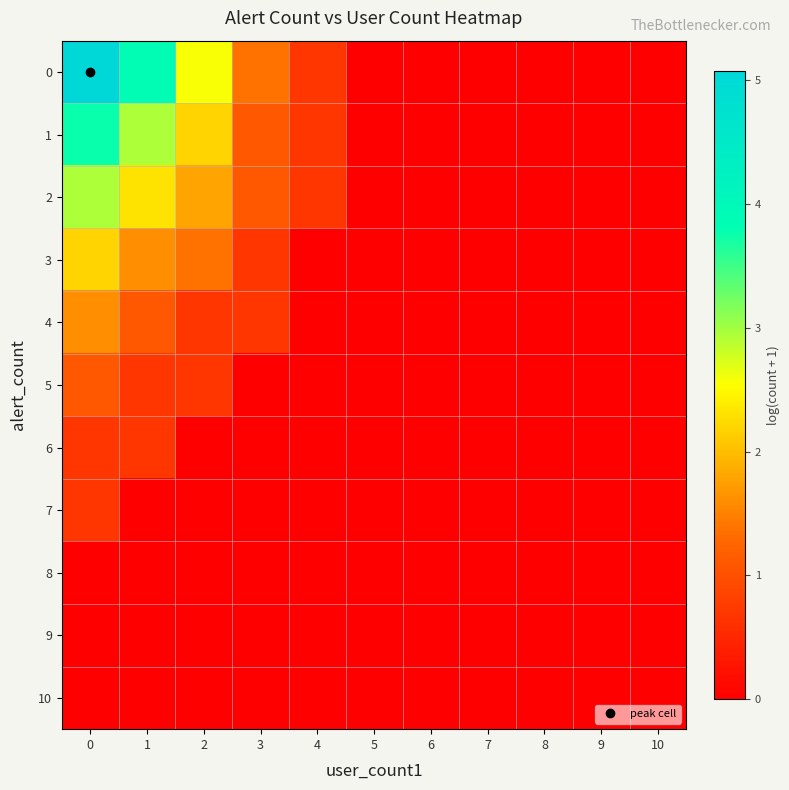

Reading left to right, what are all the values shown in this chart?

0: 0=5.1	1=3.8	2=2.6	3=1.4	4=0.7	5=0.0	6=0.0	7=0.0	8=0.0	9=0.0	10=0.0
1: 0=3.8	1=2.9	2=2.2	3=1.1	4=0.7	5=0.0	6=0.0	7=0.0	8=0.0	9=0.0	10=0.0
2: 0=2.9	1=2.3	2=1.8	3=1.1	4=0.7	5=0.0	6=0.0	7=0.0	8=0.0	9=0.0	10=0.0
3: 0=2.2	1=1.6	2=1.4	3=0.7	4=0.0	5=0.0	6=0.0	7=0.0	8=0.0	9=0.0	10=0.0
4: 0=1.6	1=1.1	2=0.7	3=0.7	4=0.0	5=0.0	6=0.0	7=0.0	8=0.0	9=0.0	10=0.0
5: 0=1.1	1=0.7	2=0.7	3=0.0	4=0.0	5=0.0	6=0.0	7=0.0	8=0.0	9=0.0	10=0.0
6: 0=0.7	1=0.7	2=0.0	3=0.0	4=0.0	5=0.0	6=0.0	7=0.0	8=0.0	9=0.0	10=0.0
7: 0=0.7	1=0.0	2=0.0	3=0.0	4=0.0	5=0.0	6=0.0	7=0.0	8=0.0	9=0.0	10=0.0
8: 0=0.0	1=0.0	2=0.0	3=0.0	4=0.0	5=0.0	6=0.0	7=0.0	8=0.0	9=0.0	10=0.0
9: 0=0.0	1=0.0	2=0.0	3=0.0	4=0.0	5=0.0	6=0.0	7=0.0	8=0.0	9=0.0	10=0.0
10: 0=0.0	1=0.0	2=0.0	3=0.0	4=0.0	5=0.0	6=0.0	7=0.0	8=0.0	9=0.0	10=0.0